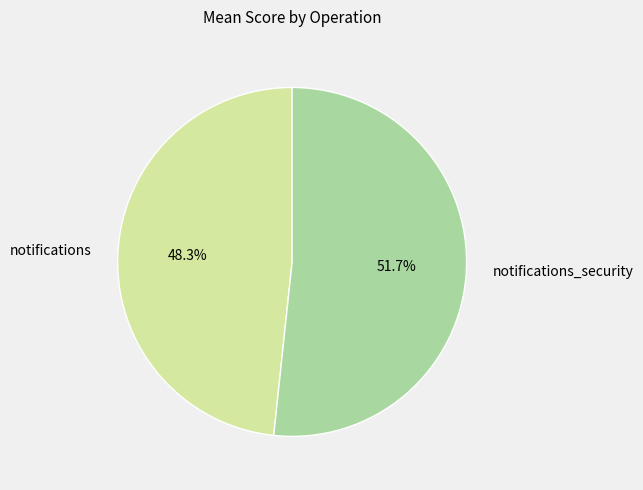

To the nearest percent, what percentage of the pie is notifications?

48%